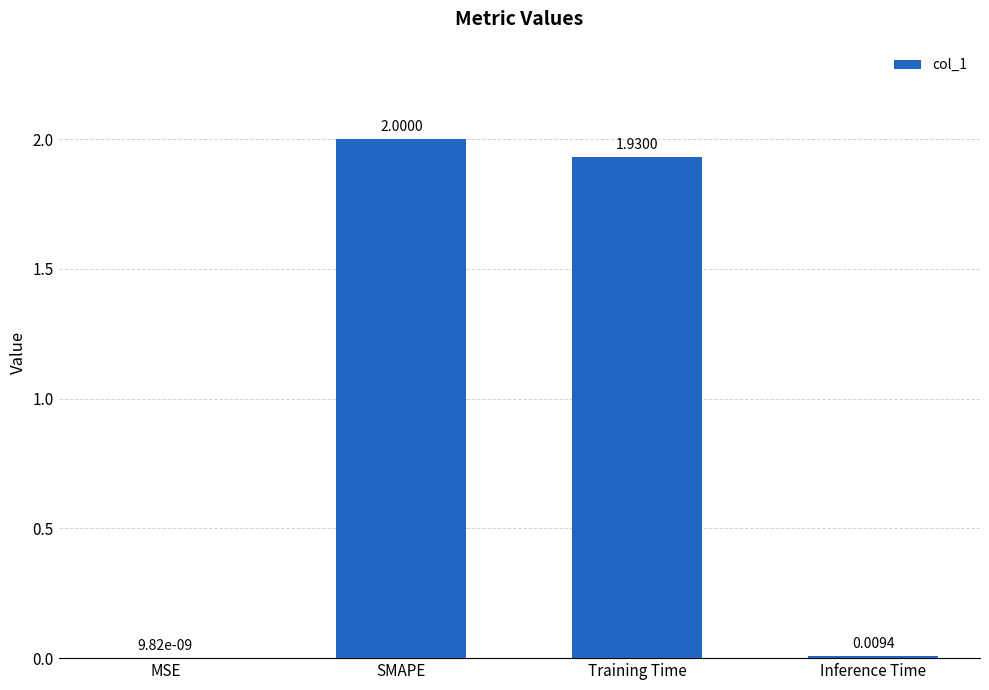

The value at Training Time is 2.5. True or false?

False